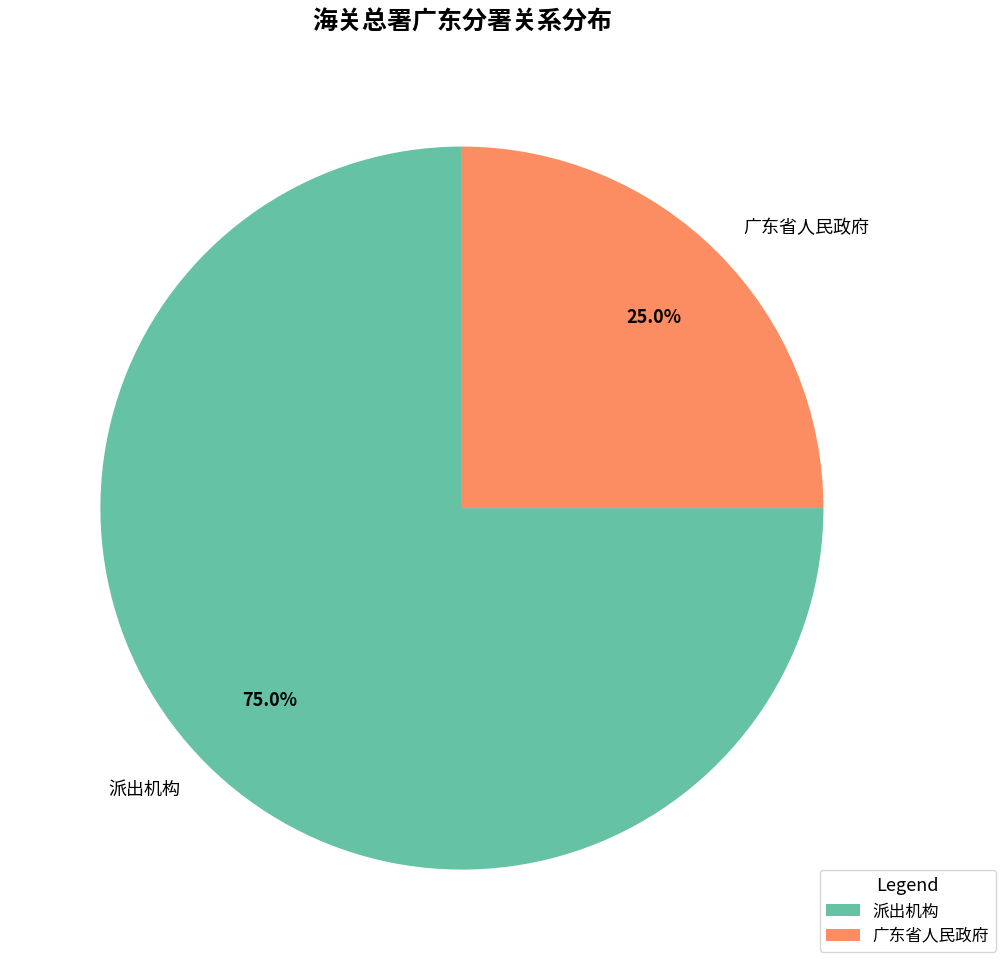

Count the number of slices in the pie.

2